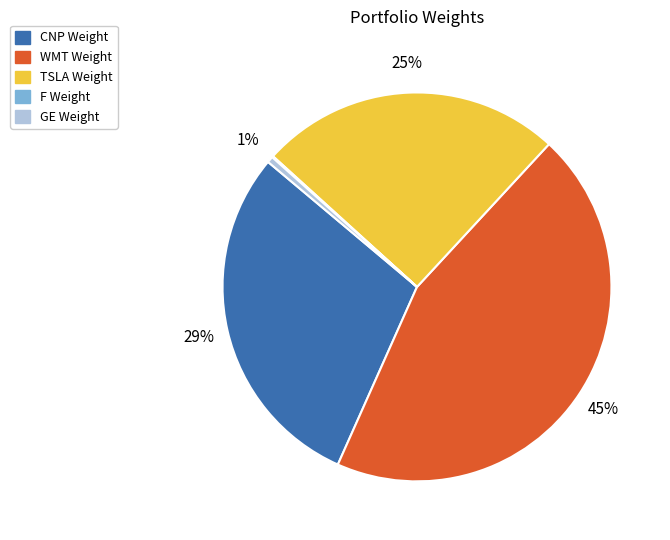

Does any single category account for the majority?

No